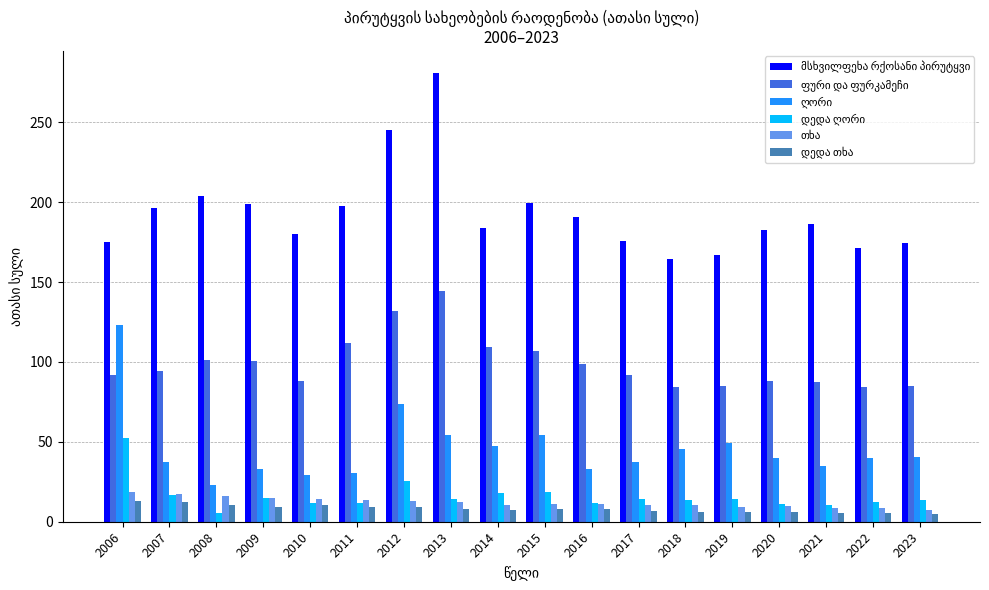

What is the greatest value displayed?

280.7